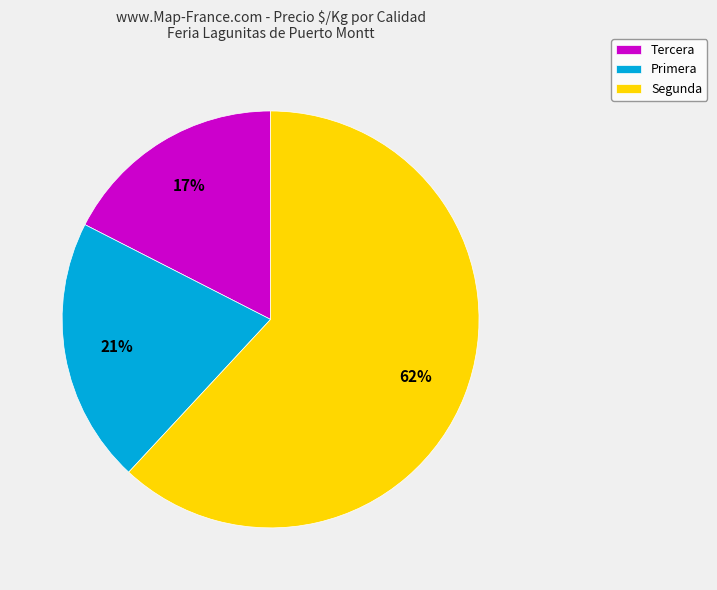

What is the ratio of the value at Tercera to the value at Primera?

0.8